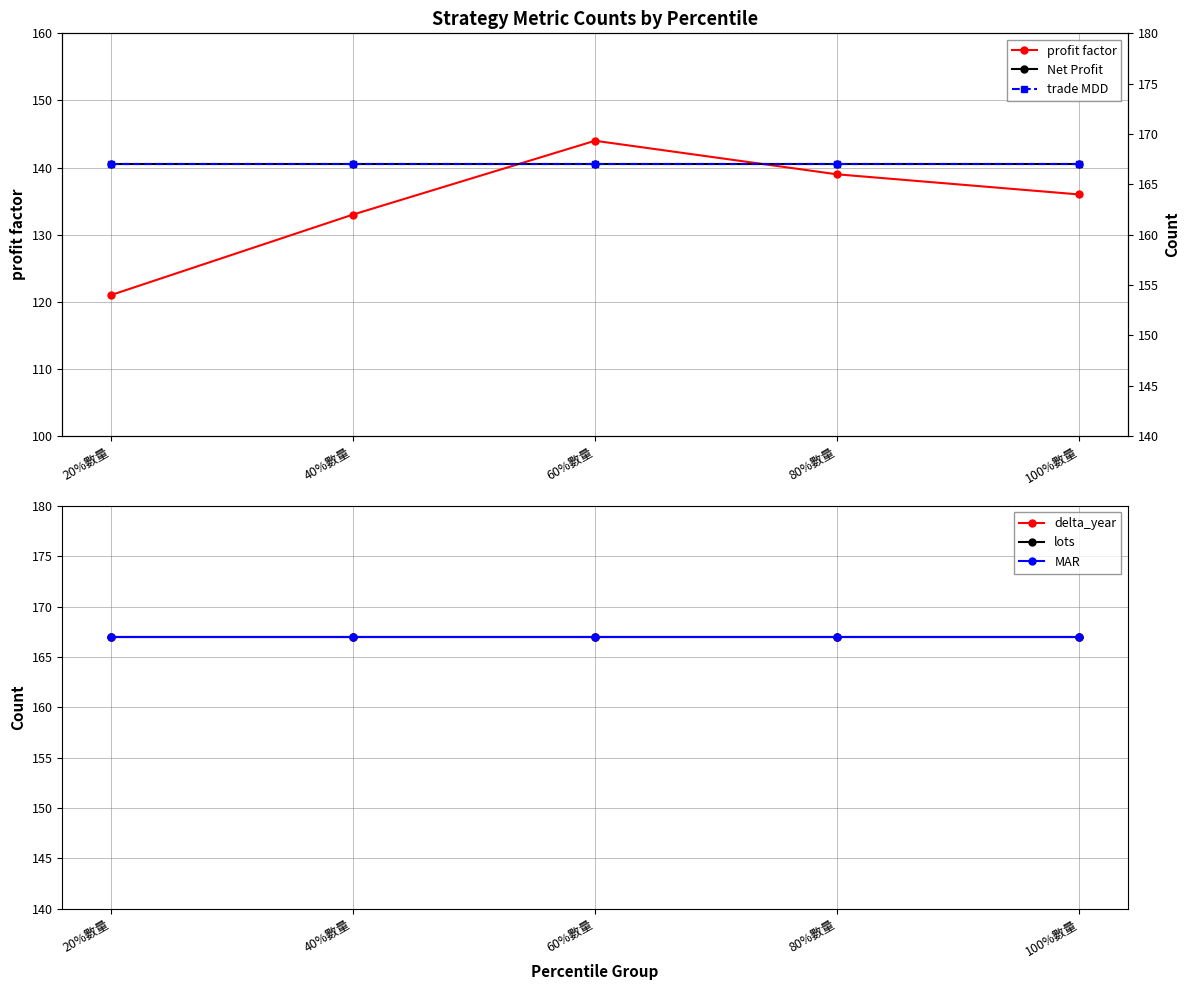

True or false: lots and MAR intersect in this chart.

False